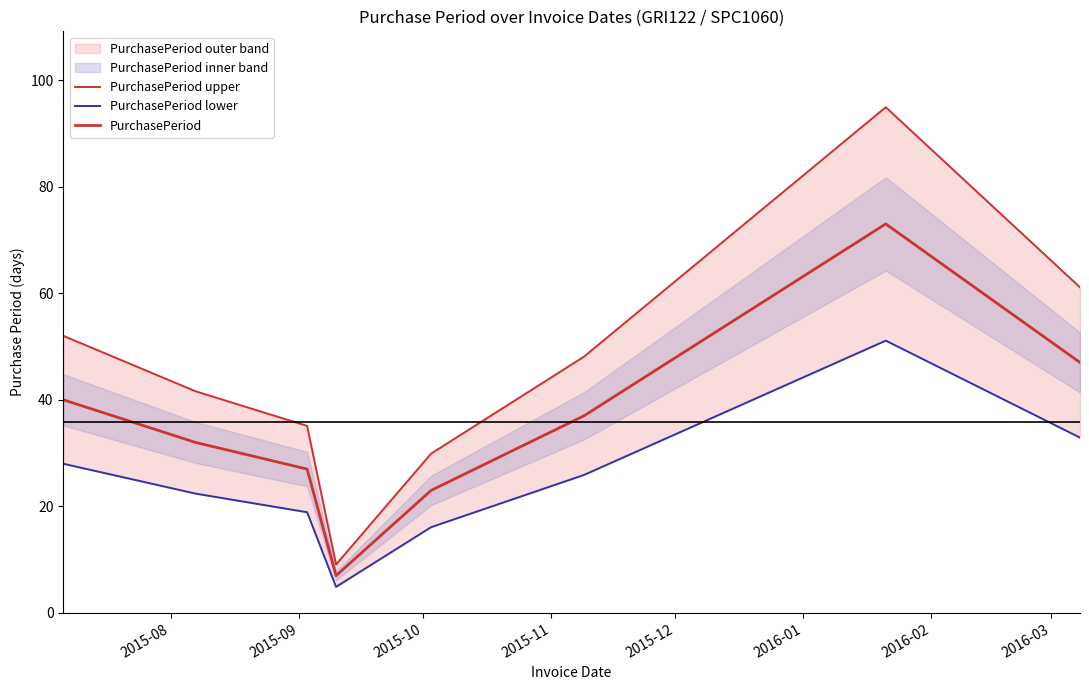

At which category does the chart reach its peak across all series?

2016-02